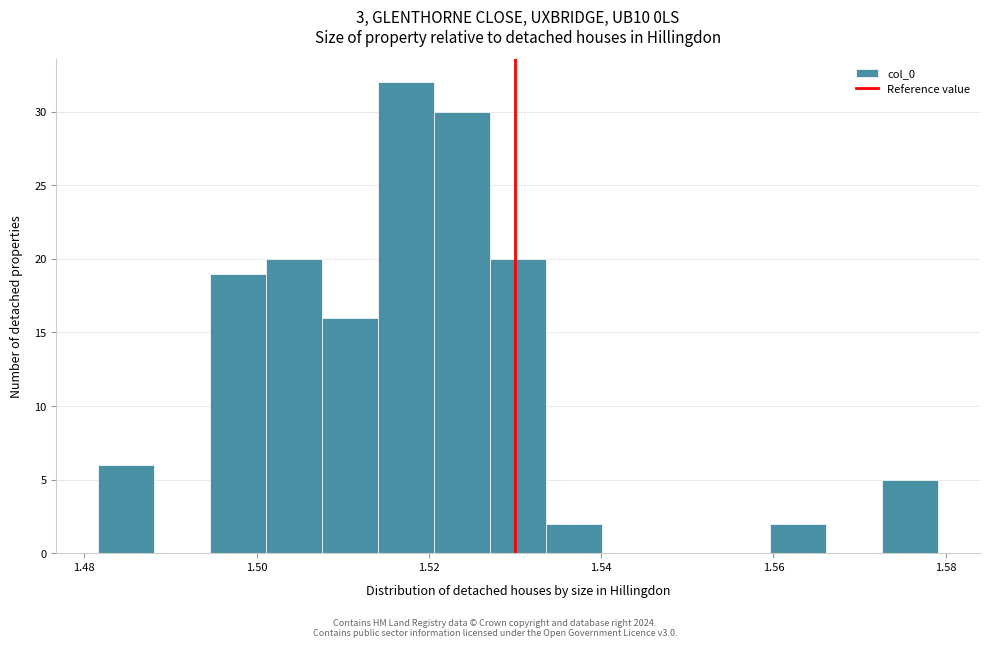

Read against the x-axis, roughly where is the centre of the tallest bar?

1.518